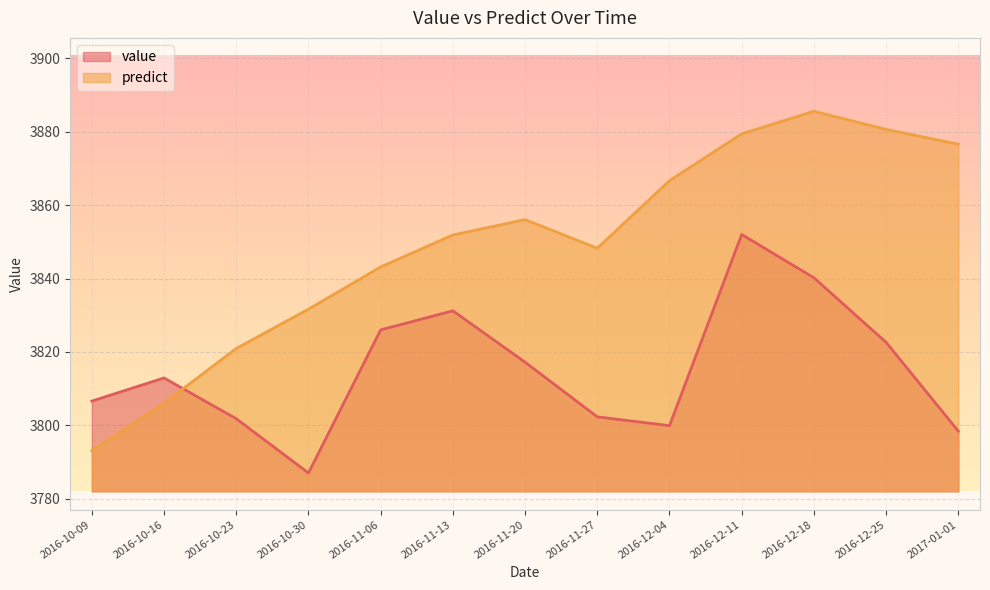

Which series changed the most between 2016-12-18 and 2017-01-01?

value